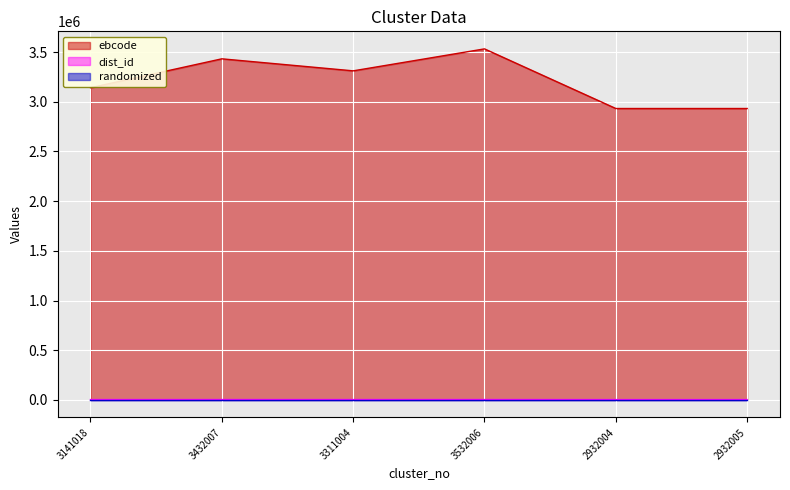

True or false: dist_id and ebcode intersect in this chart.

False